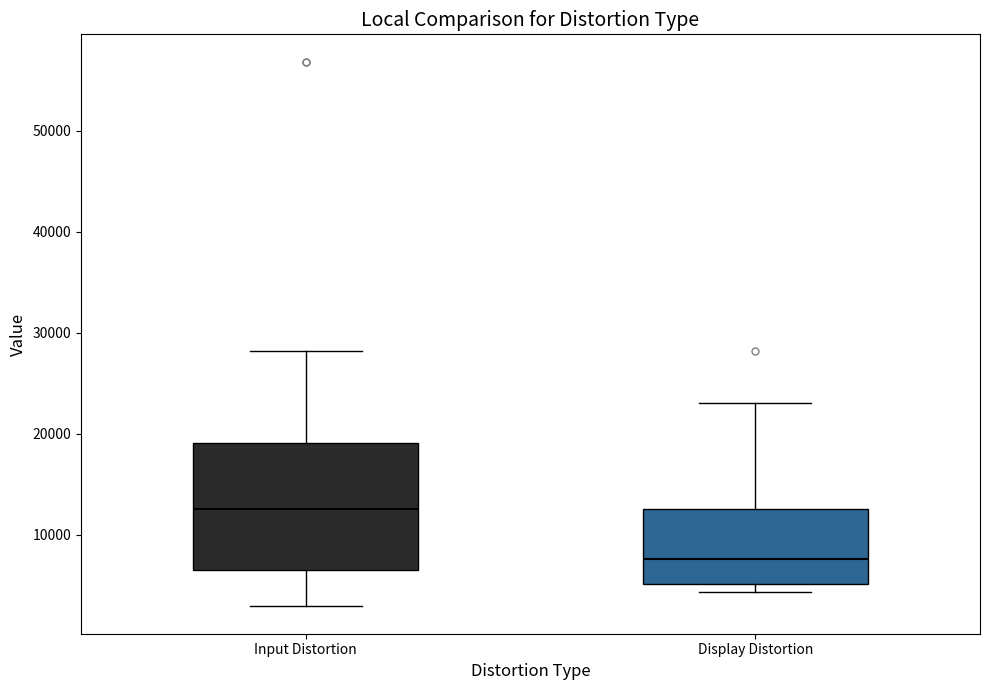

Reading left to right, read every box against the y-axis: the position of its median line, the range the box covers, and the ends of its whiskers. The values are not printed on the chart, so give them approximately, as read against the axis.

Input Distortion: median 12000, box 6000 to 19000, whiskers 3000 to 28000
Display Distortion: median 8000, box 5000 to 13000, whiskers 4000 to 23000